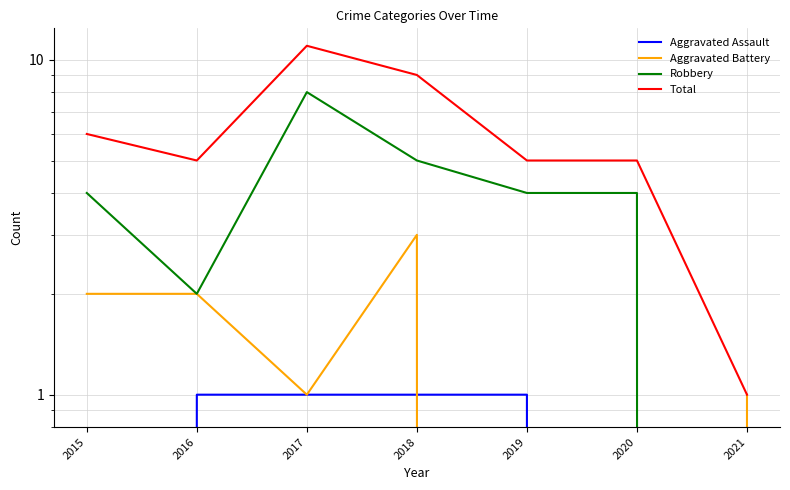

What is the average value of the Aggravated Battery series?

1